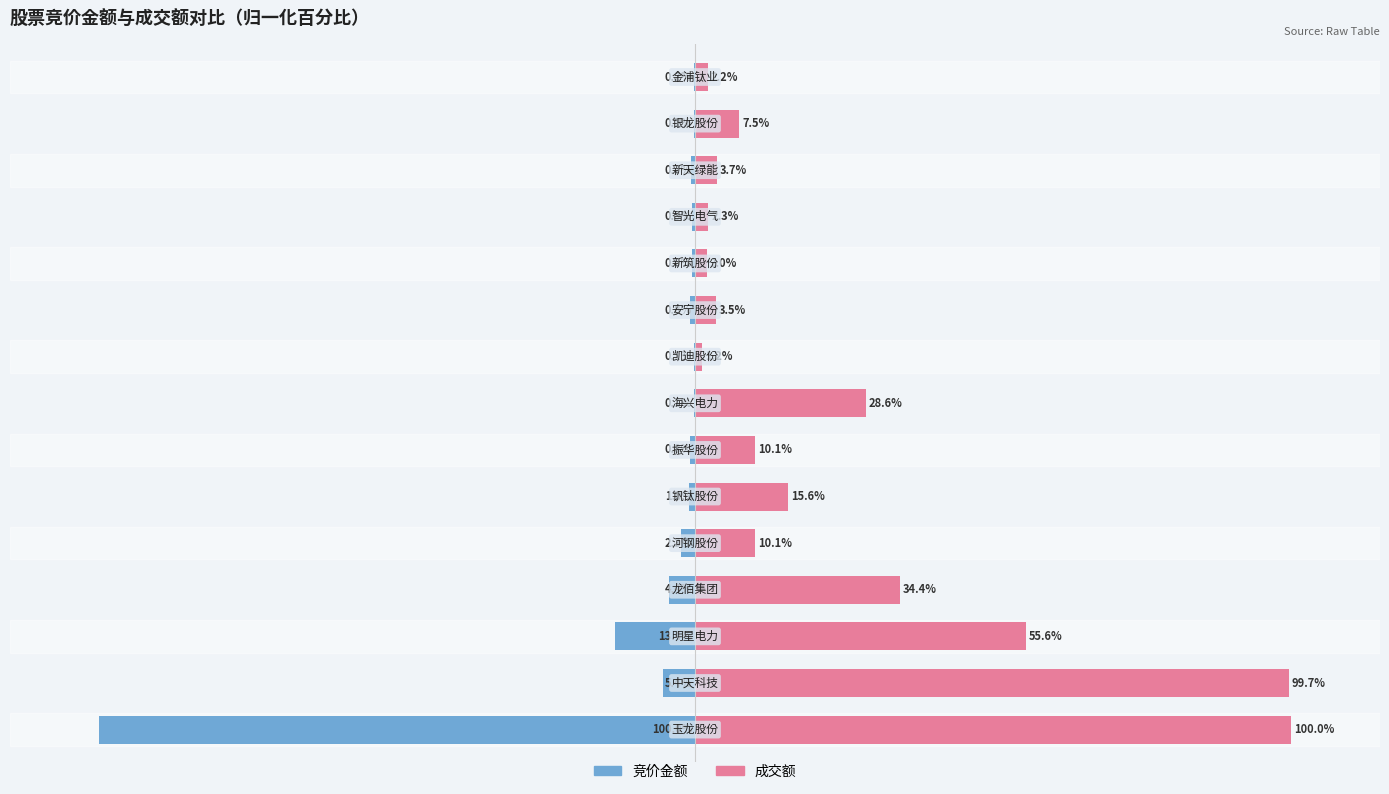

Is the value of 竞价金额 at 8 greater than the value of 成交额 at 1?

No